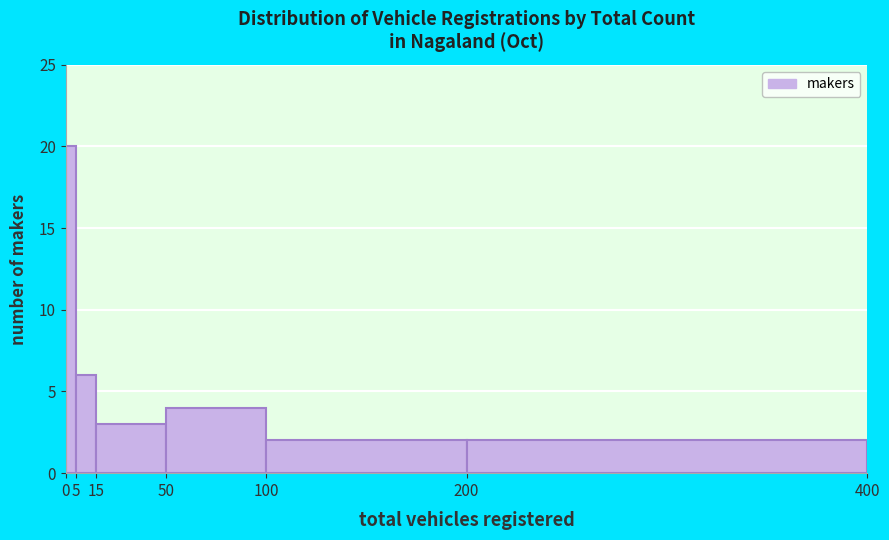

Over which range of the x-axis is the bar tallest?

0 to 5